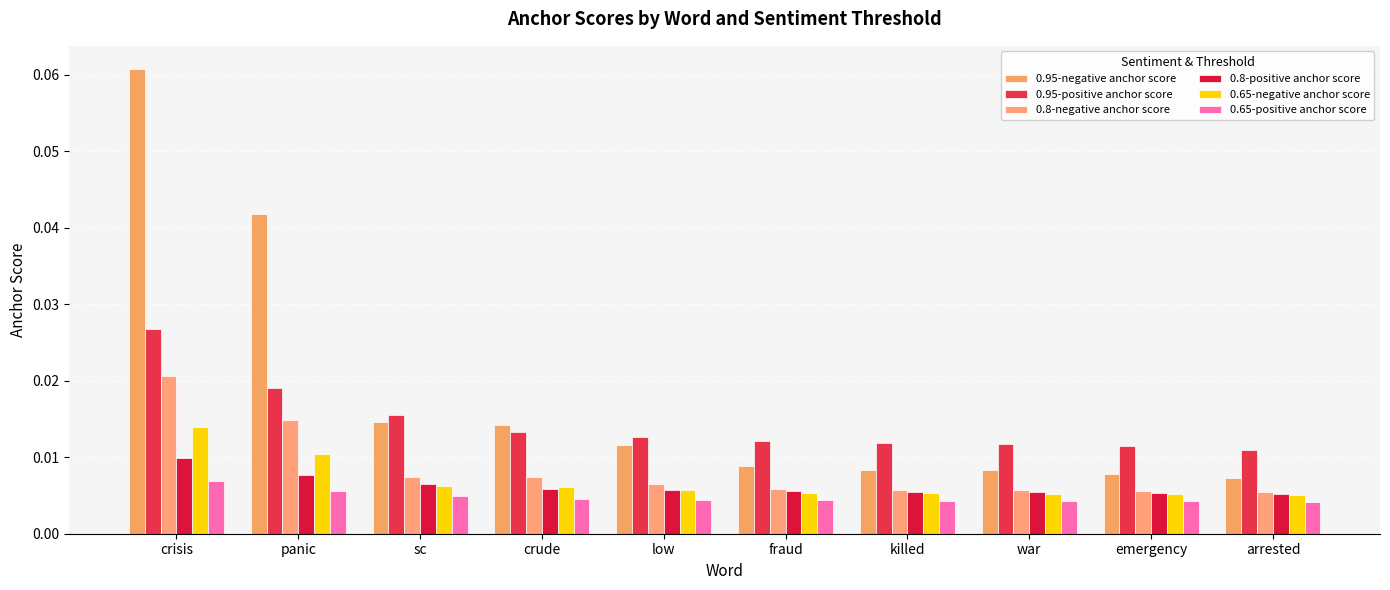

How many bars are there in each group?

6